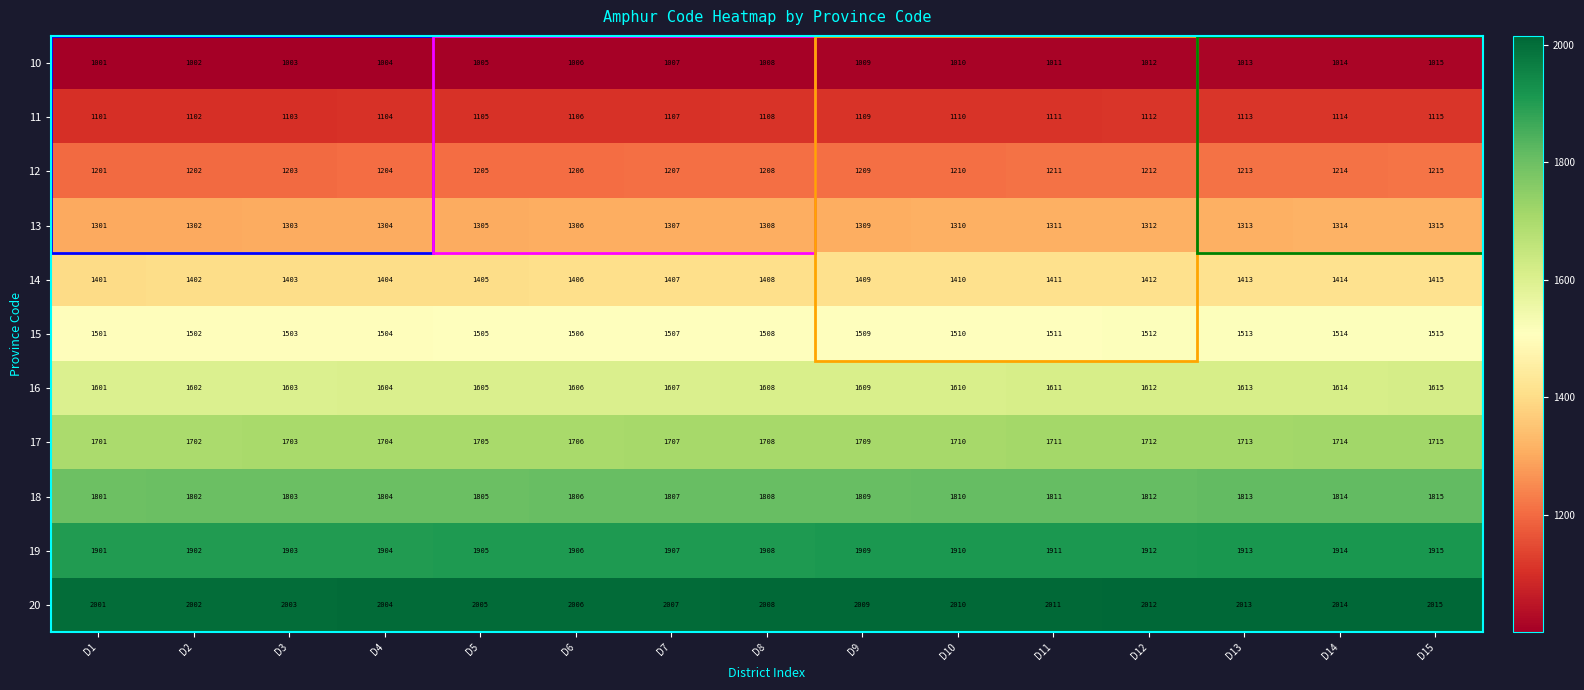

What is the difference between the maximum and minimum values in the 19 series?

14